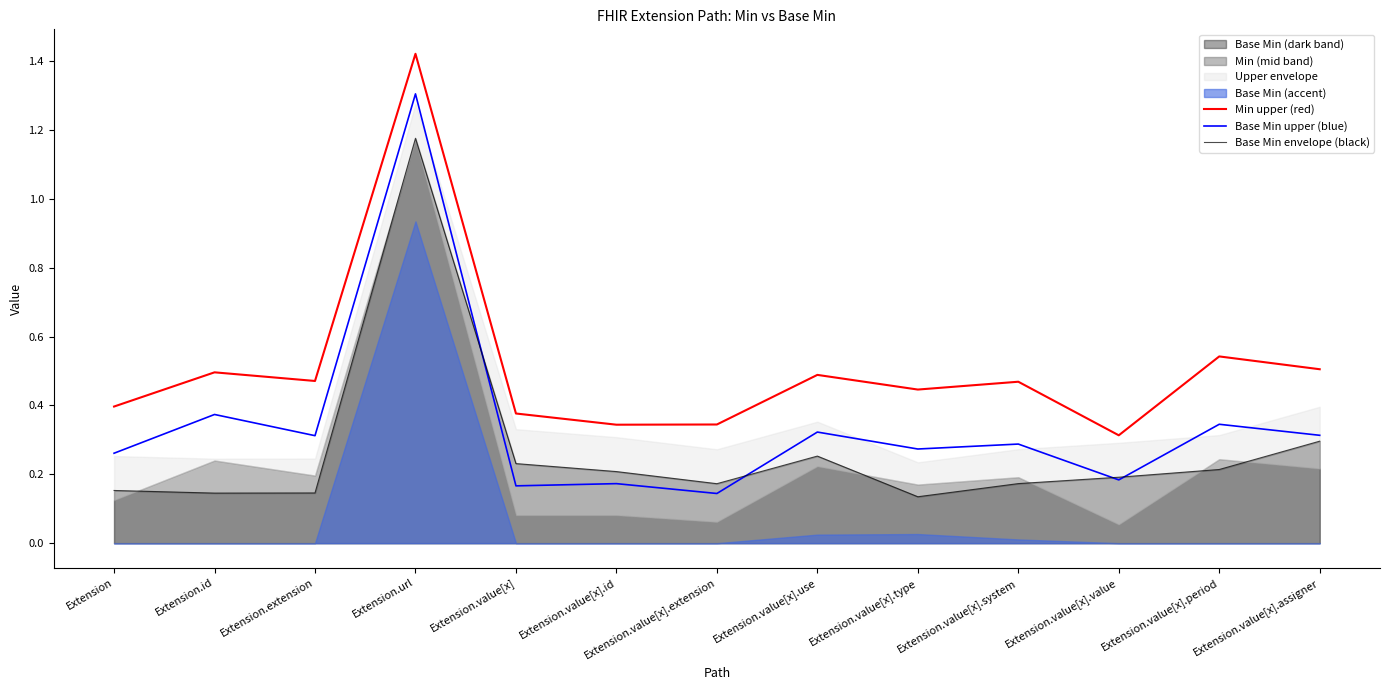

What is the label of the 11th point from the left?

Extension.value[x].value